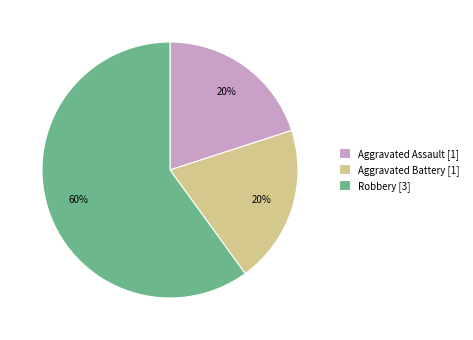

What is the largest slice in the pie chart?

Robbery [3]